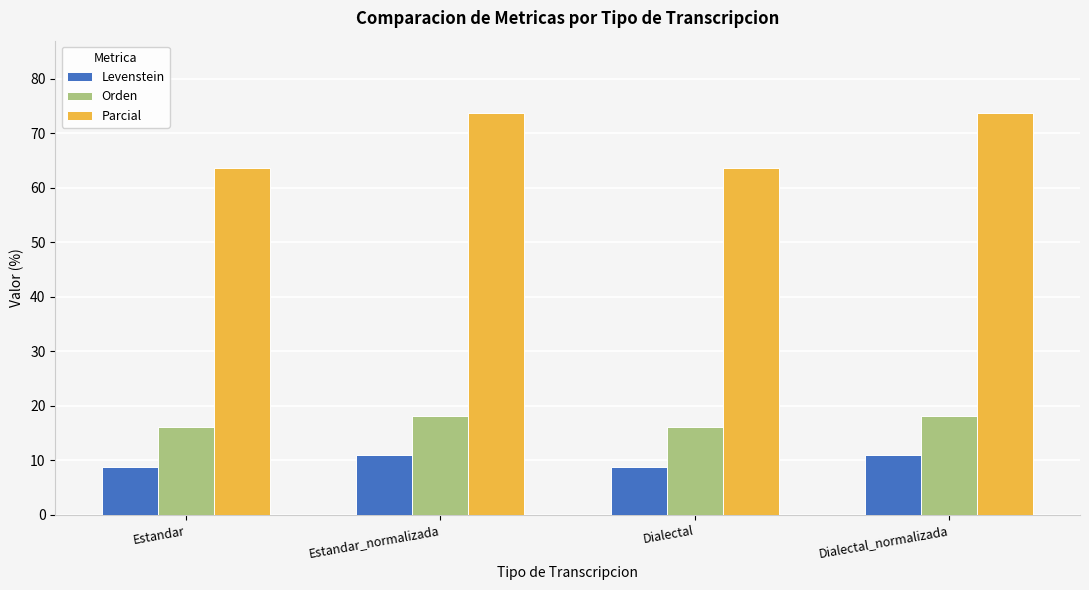

Which series has the largest total across all categories?

Parcial